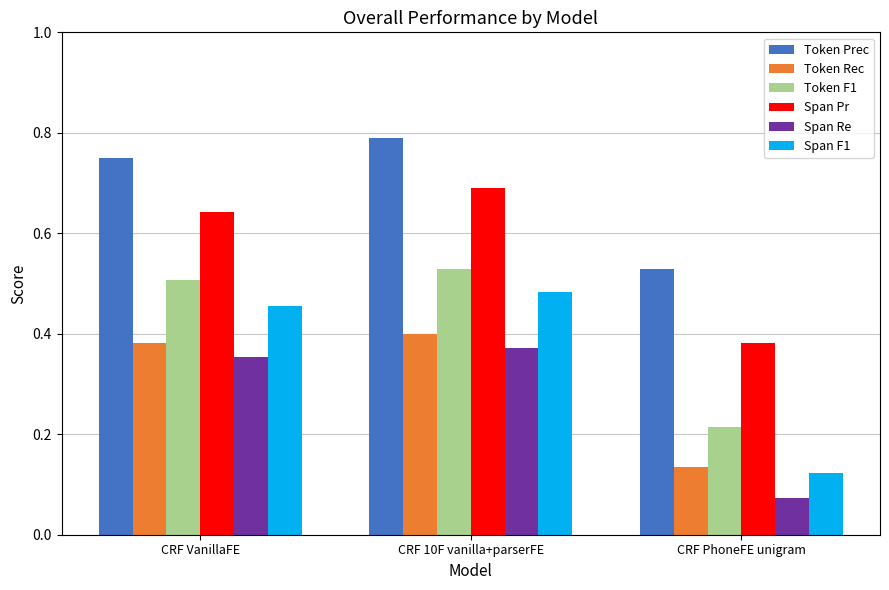

The Span Pr series shows 0.2 at CRF VanillaFE. True or false?

False